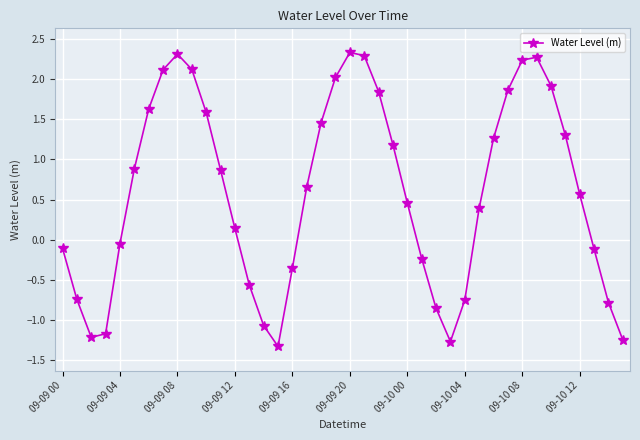

How many interior local valleys (lower than both neighbors) does the data have?

3